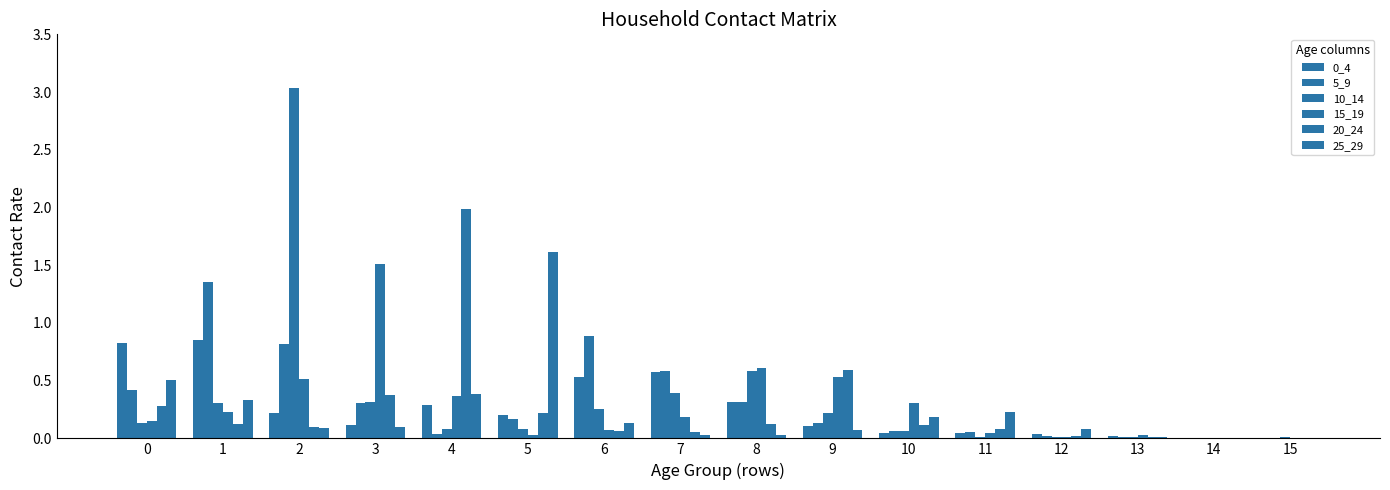

How many series are shown in this chart?

6